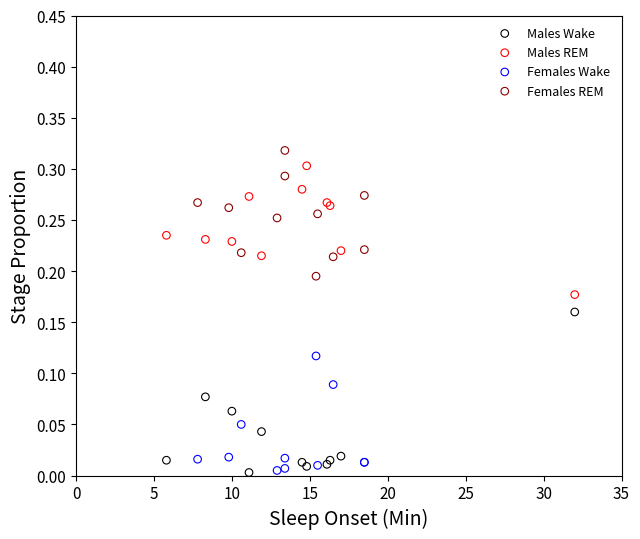

What are all the series names shown in the legend?

Males Wake, Males REM, Females Wake, Females REM